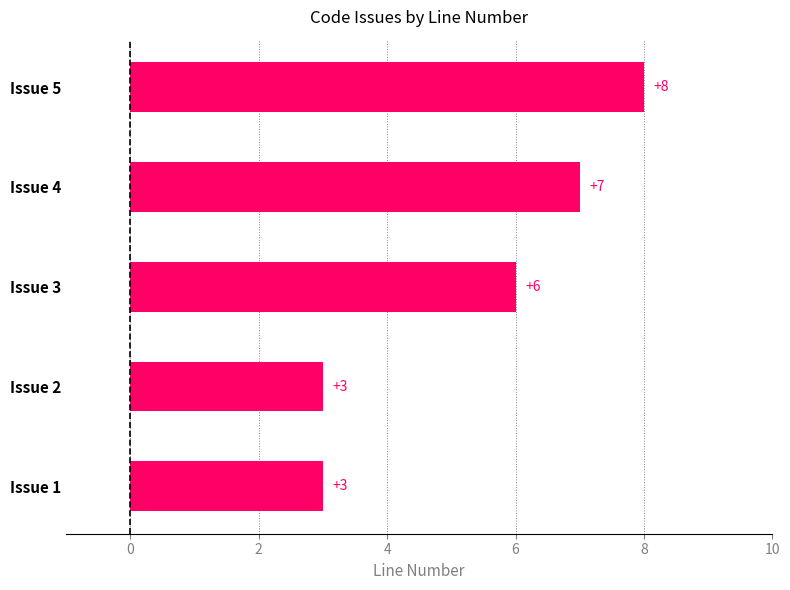

Where is the data nearest to the value 5?

Issue 3